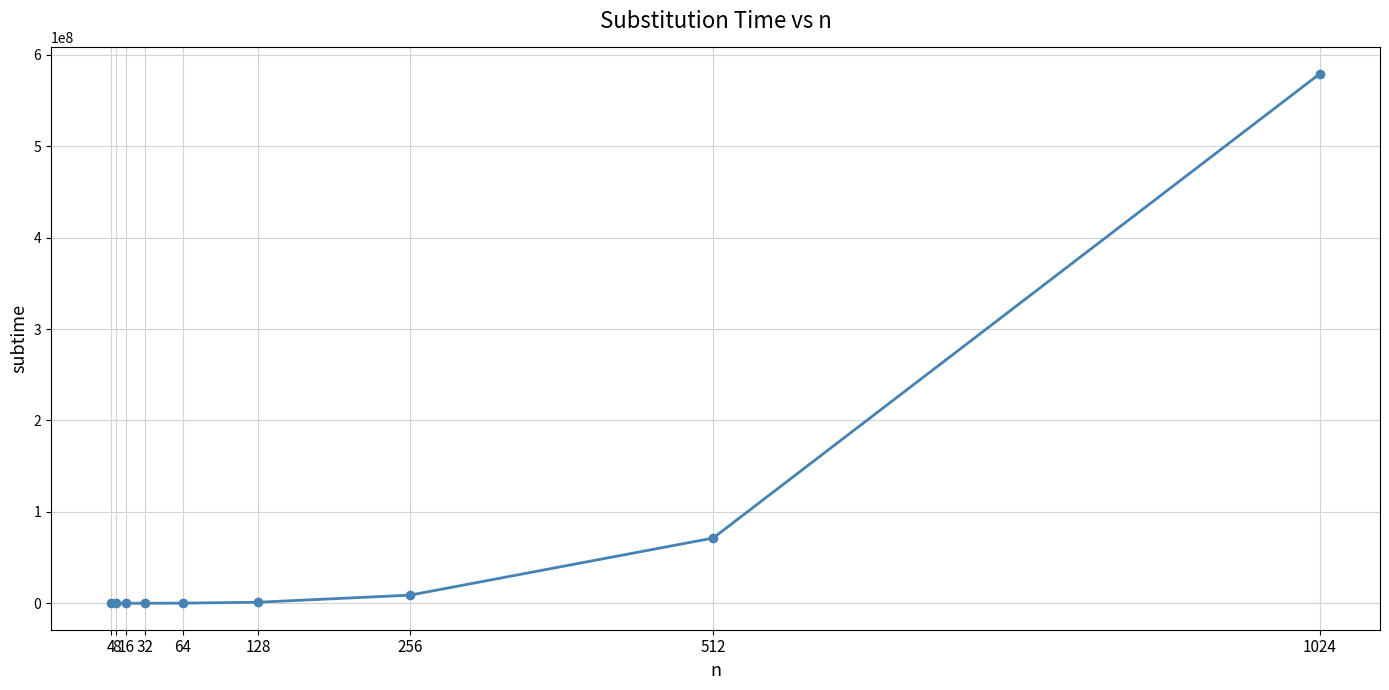

What is the greatest value displayed?

579157200